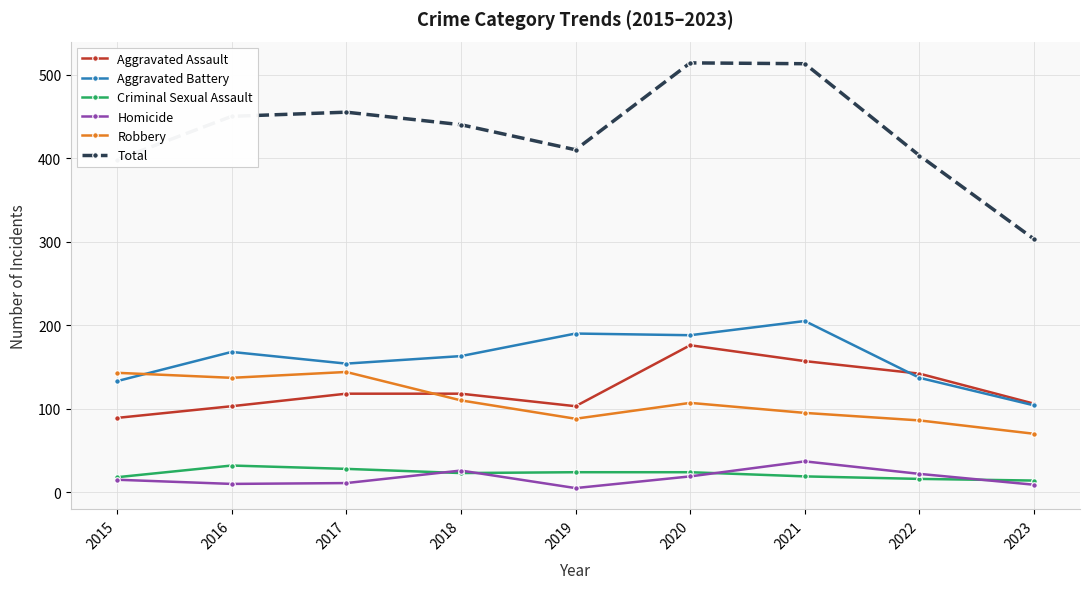

What is the minimum value for Total?

303